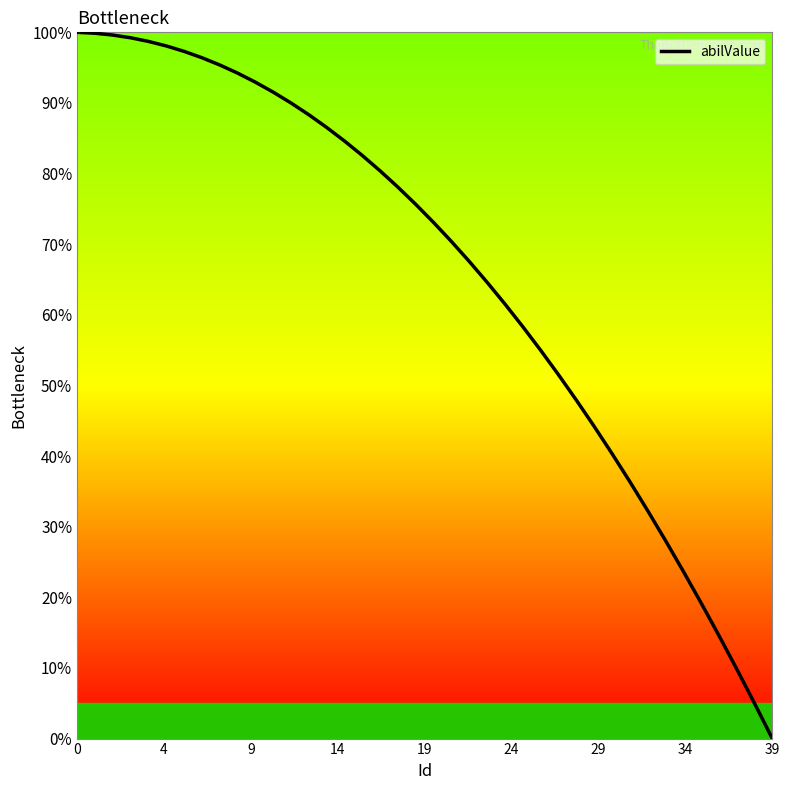

What is the greatest value displayed?

100.0